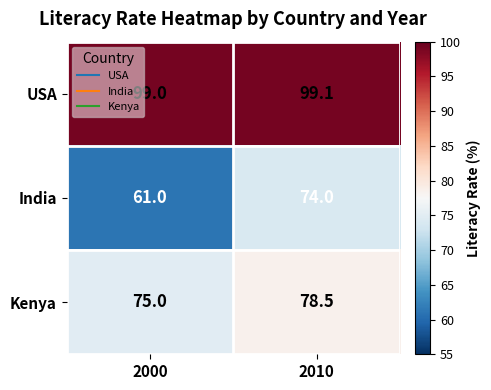

What is the difference between the maximum and minimum values in the India series?

13.0